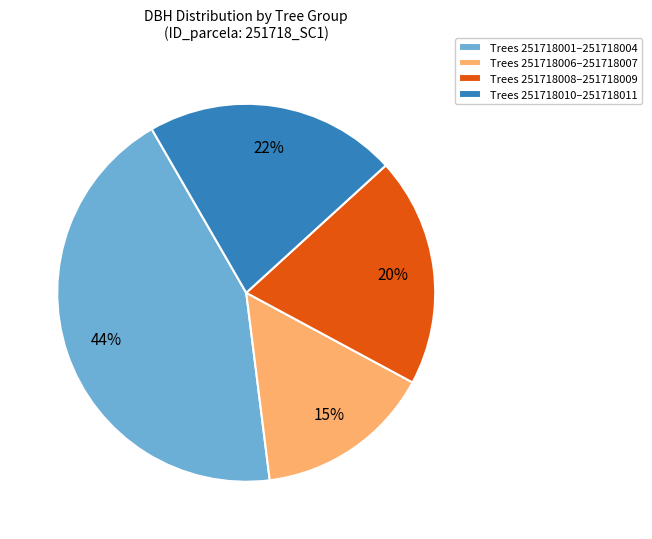

What is the largest slice in the pie chart?

Trees 251718001–251718004